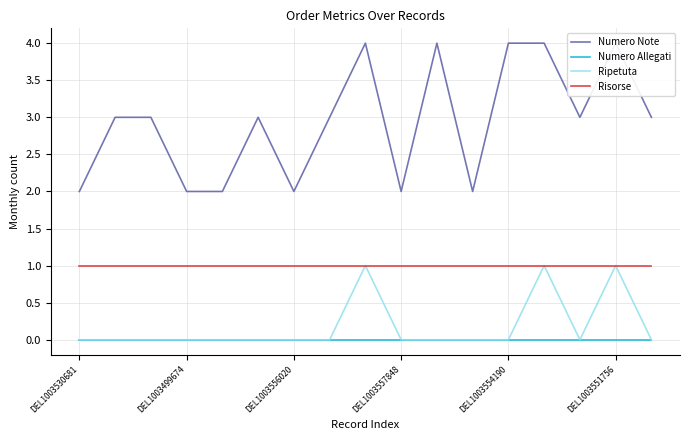

The value of Numero Allegati at DEL1003557848 is 0. True or false?

True